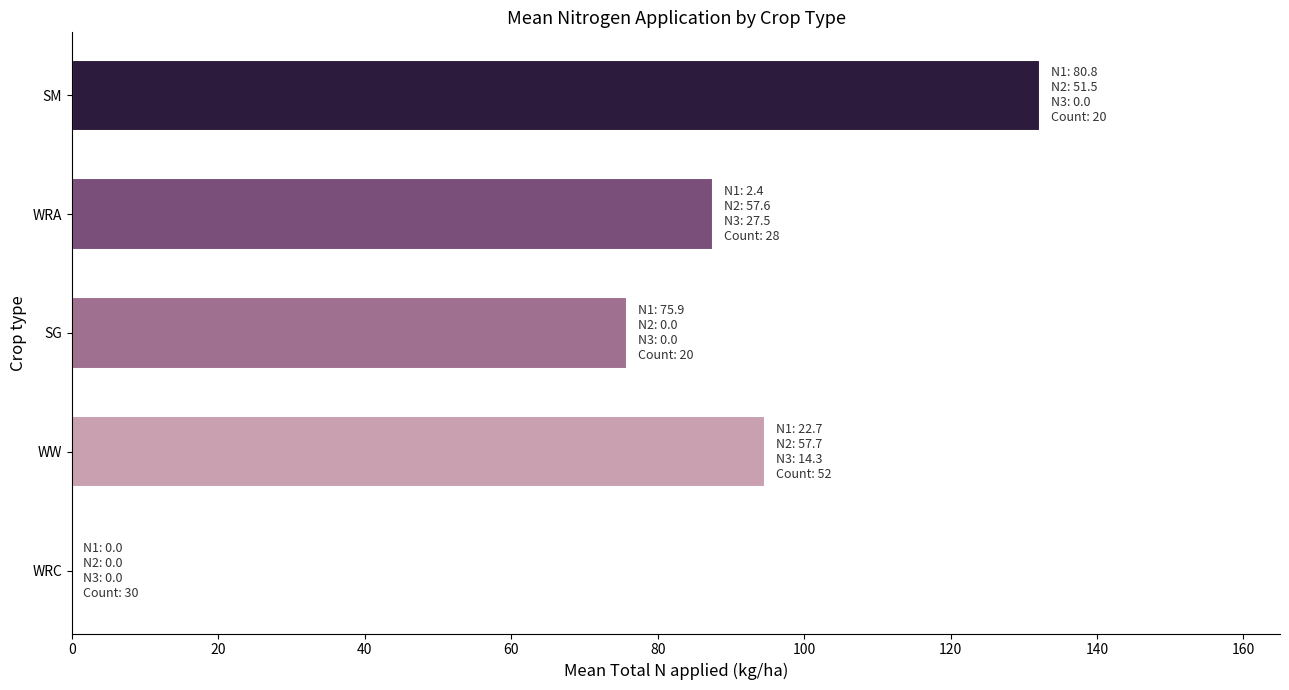

Which has a higher value, WRA or SG?

WRA